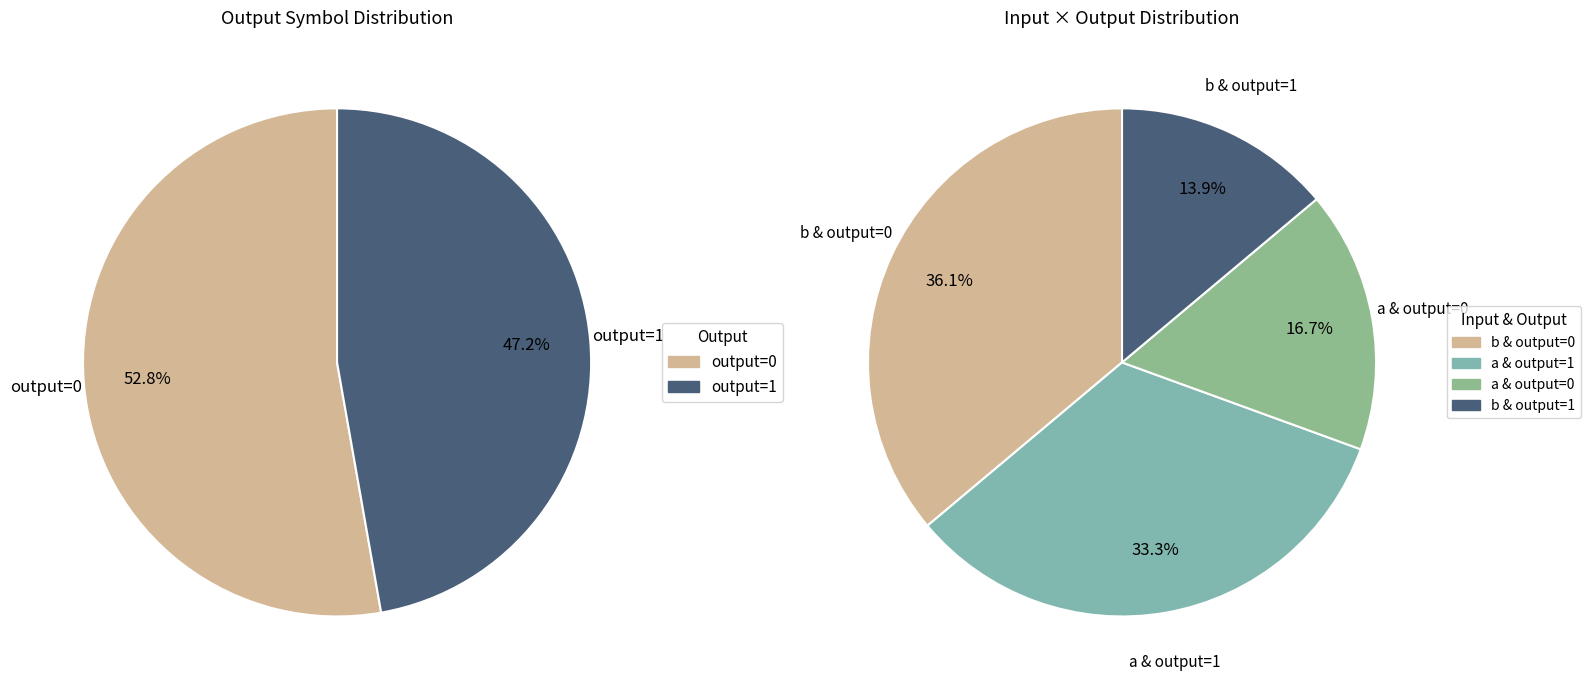

Is 32 the majority of the pie?

No